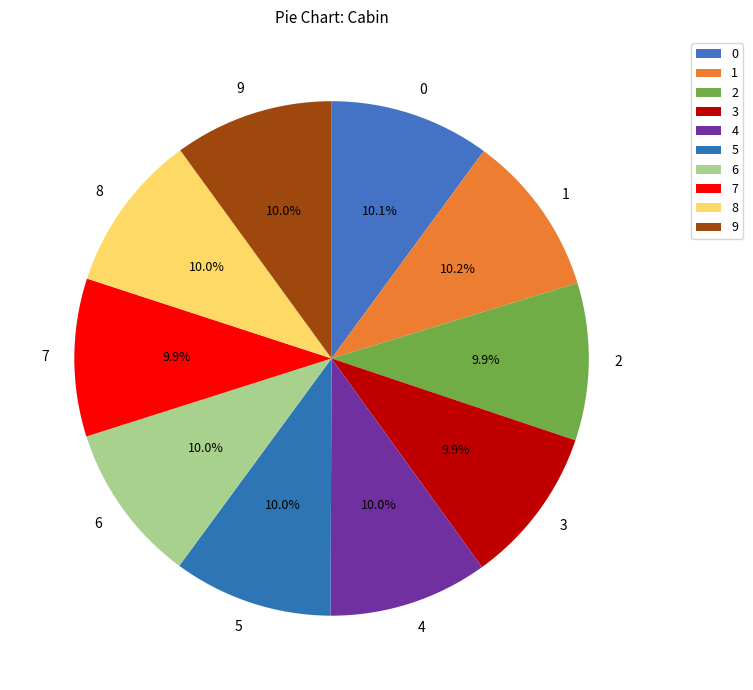

Count the number of slices in the pie.

10